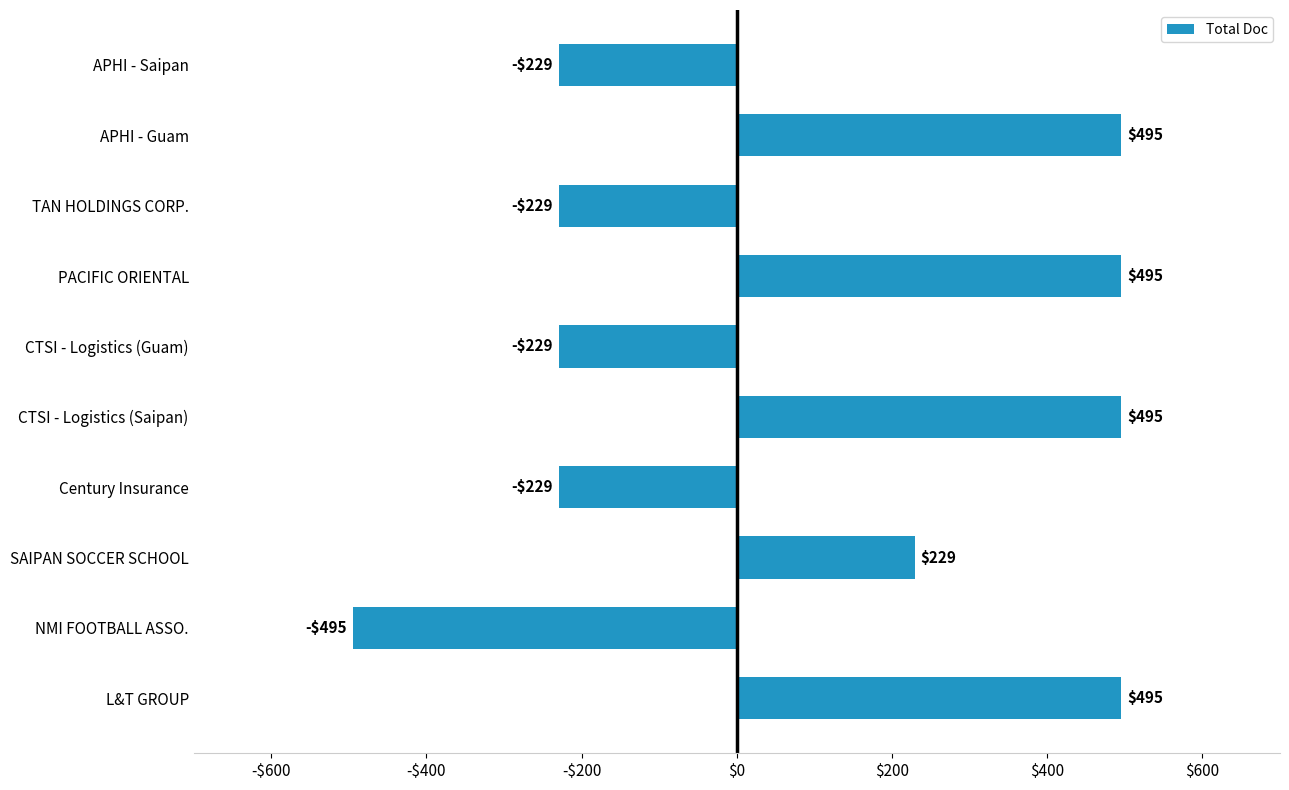

Does the chart contain any negative values?

Yes